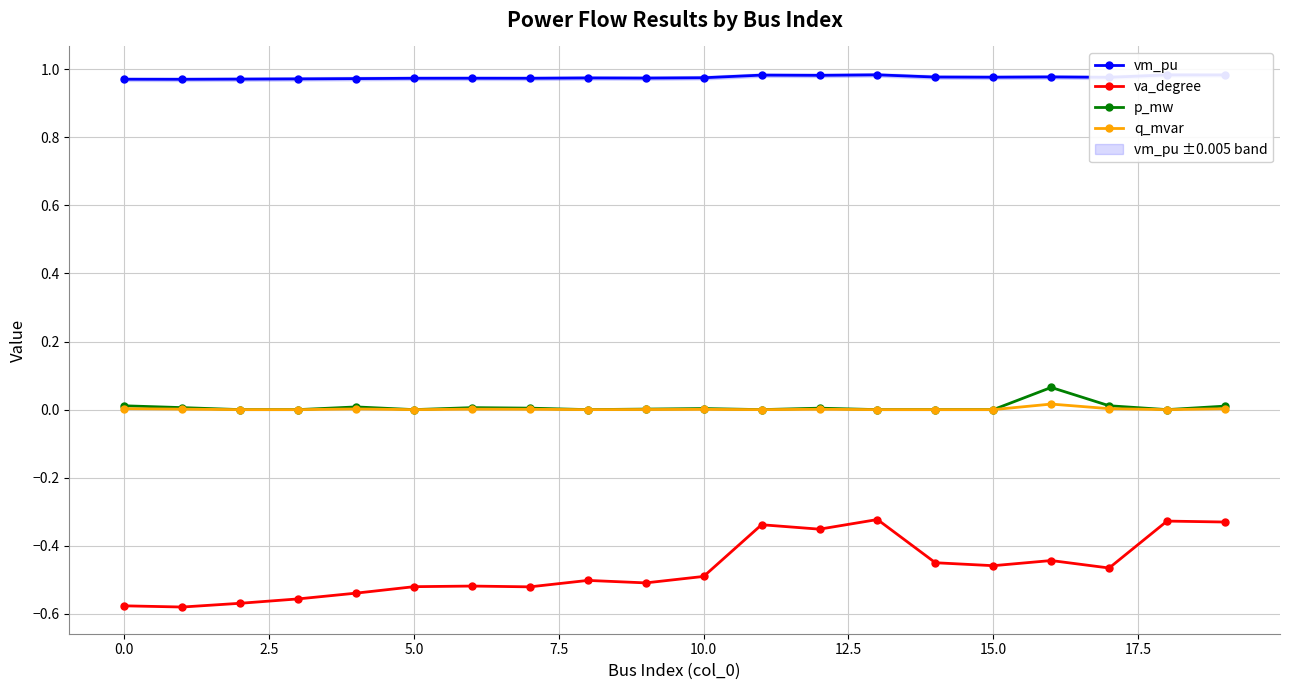

Which series changed the most between −2.5 and 15?

va_degree